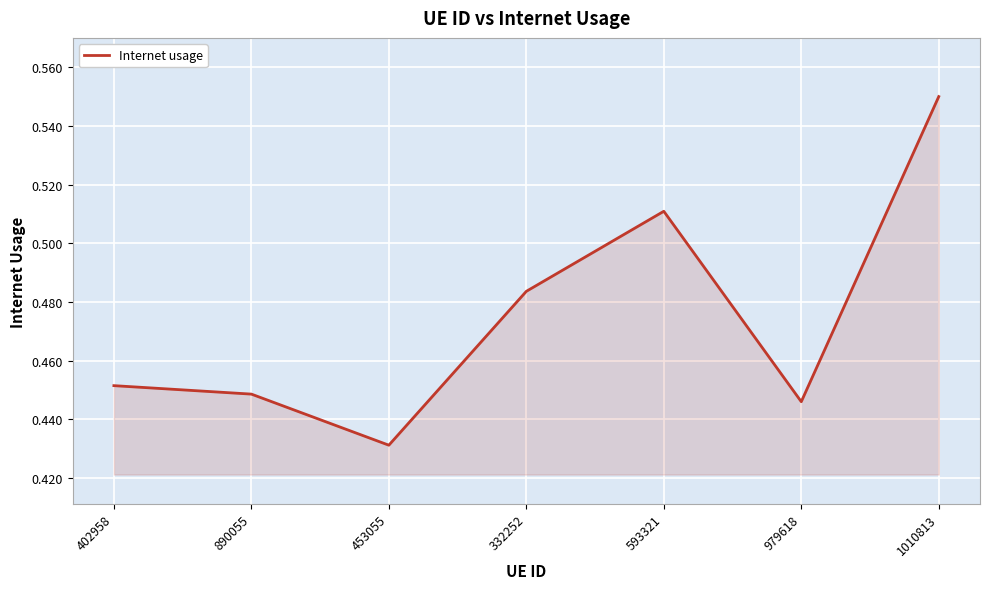

At which category does the data reach its first local valley?

453055